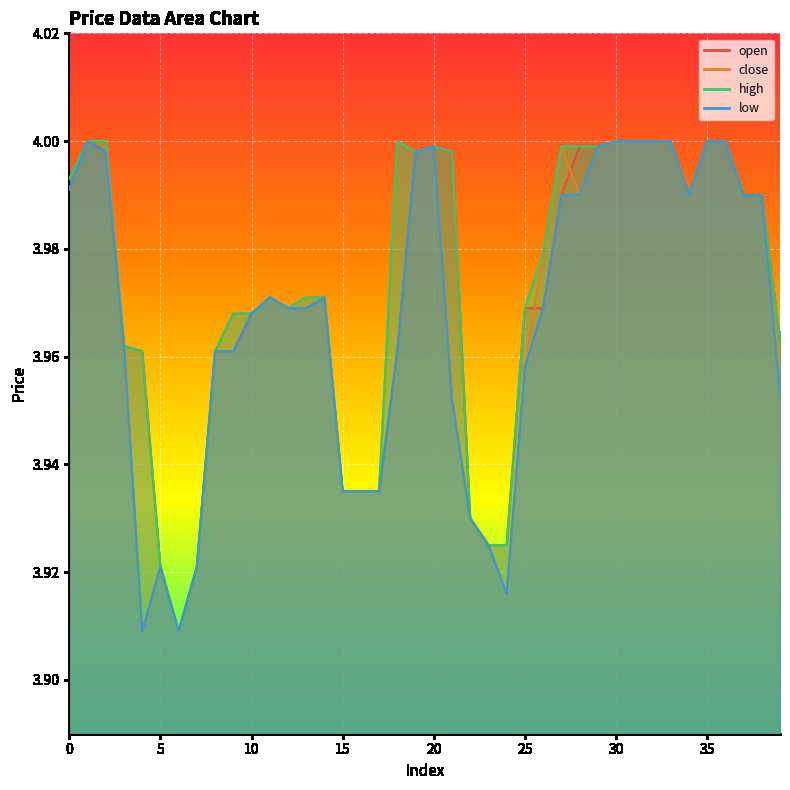

True or false: low and high intersect in this chart.

False